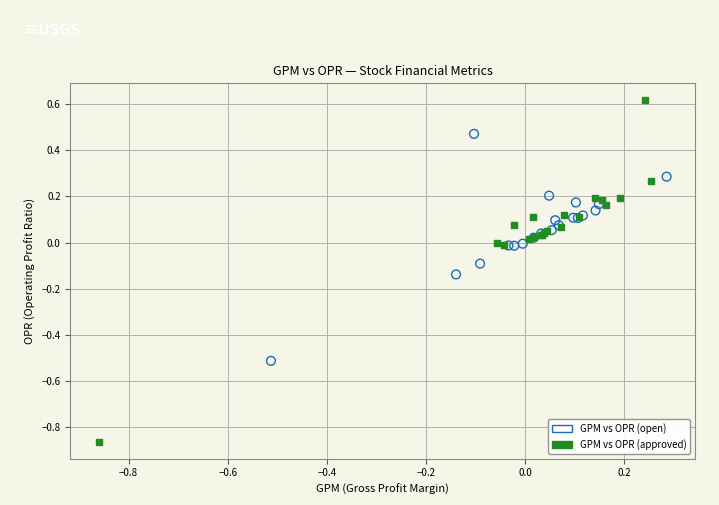

Which series reaches the maximum Y coordinate?

GPM vs OPR (approved)